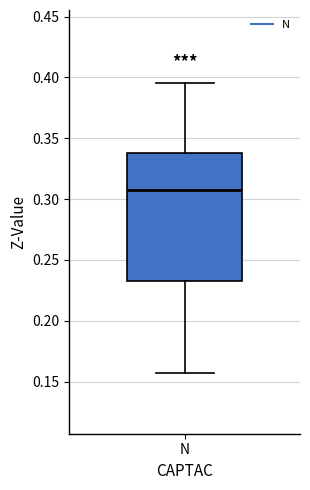

Read this box plot against the y-axis: the position of the median line, the range covered by the box, and the ends of both whiskers. The values are not printed on the chart, so give them approximately, as read against the axis.

median 0.305, box 0.235 to 0.340, whiskers 0.155 to 0.395